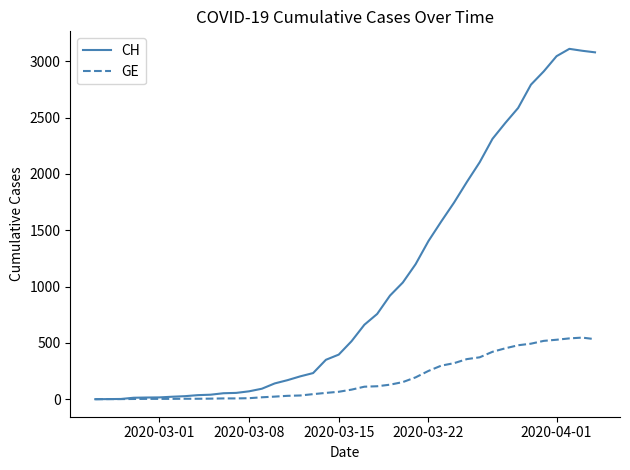

Which series has the largest total across all categories?

CH